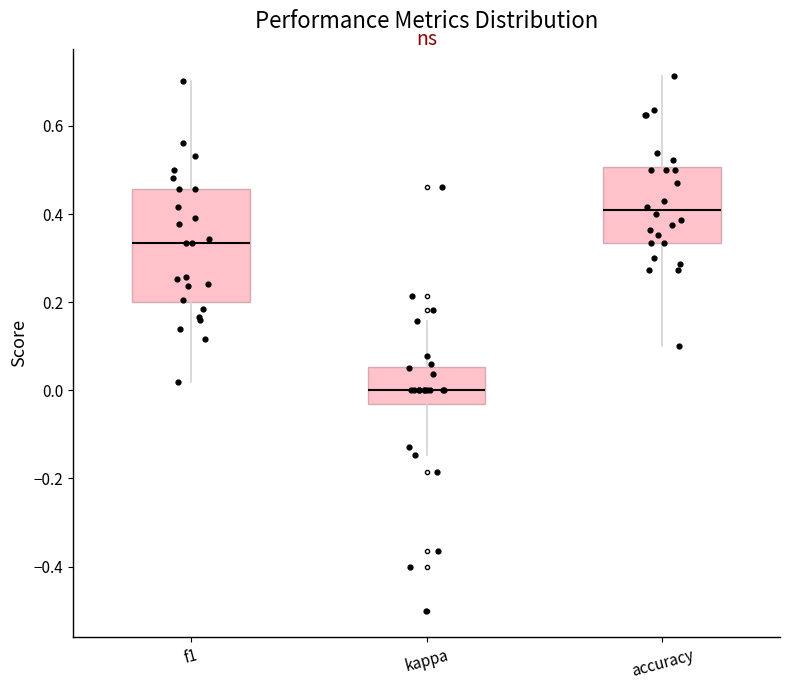

Where does the median line of the box for kappa sit on the y-axis? The values are not printed on the chart, so give them approximately, as read against the axis.

0.00